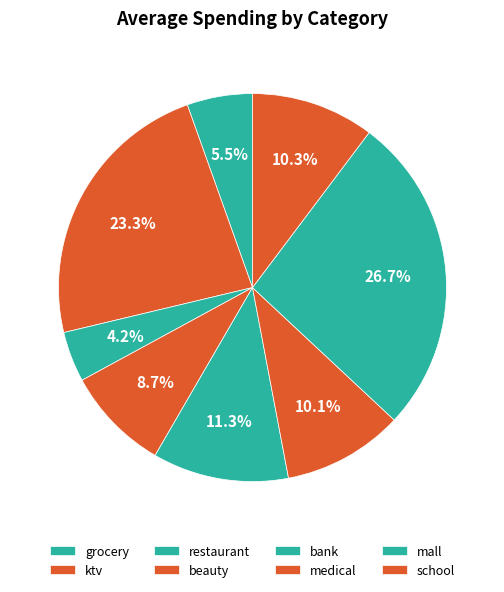

Which has a higher value, grocery or school?

school